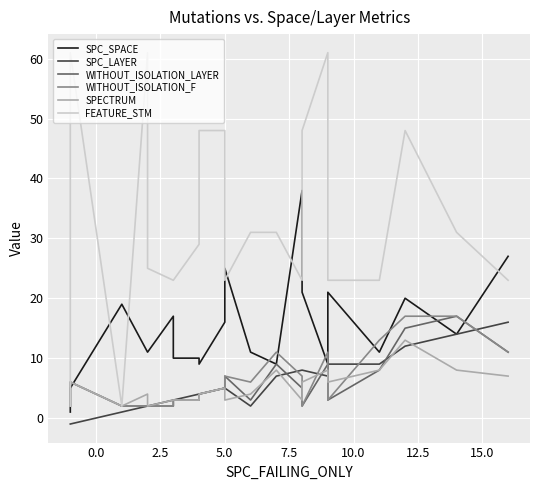

How many lines are shown in the chart?

6